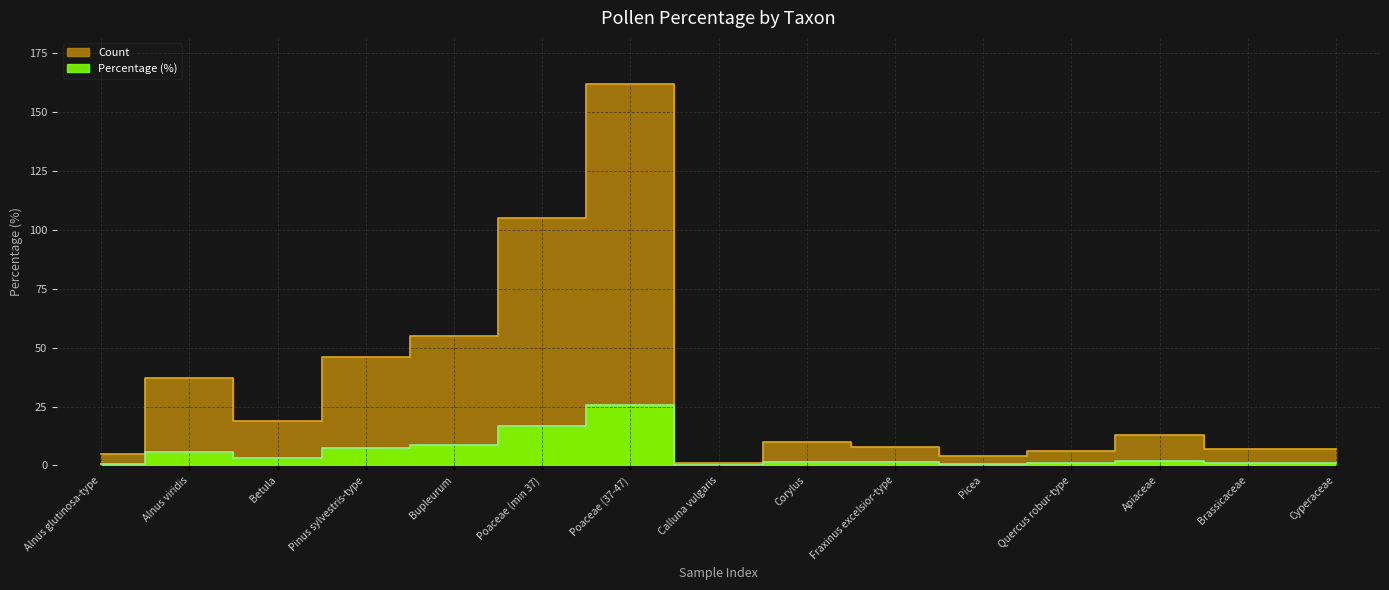

Read the count value at Corylus.

10.0